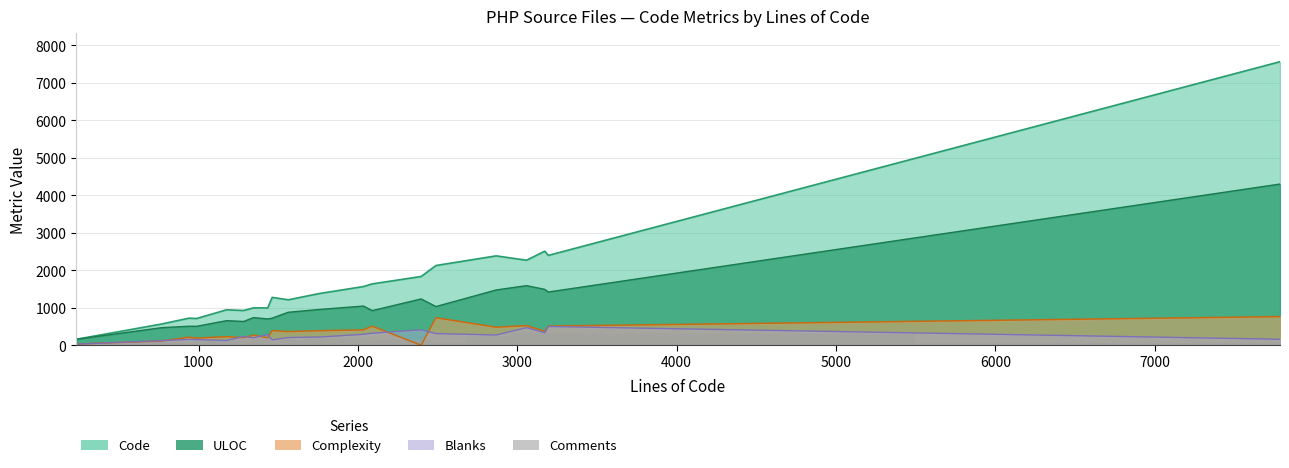

Does the chart display data point markers on the line(s)?

No